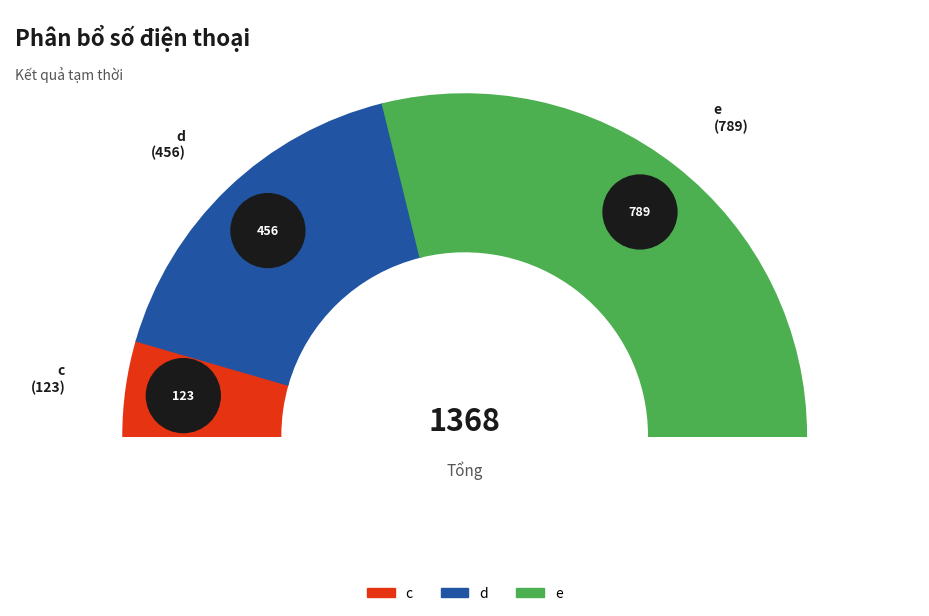

What is the smallest slice in the pie chart?

c